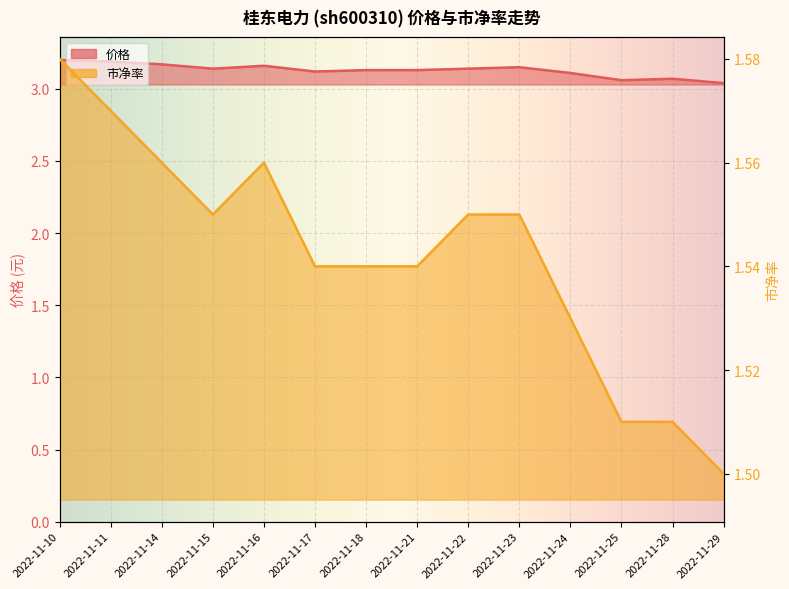

How many 市净率 values are between 1 and 2?

14